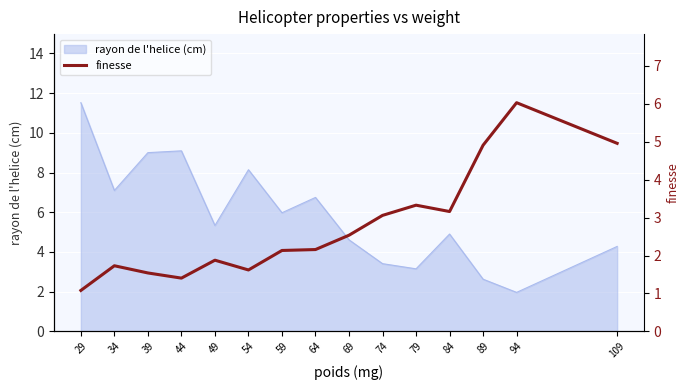

List the labels in order of value, smallest first.

29, 44, 39, 54, 34, 49, 59, 64, 69, 74, 84, 79, 89, 109, 94